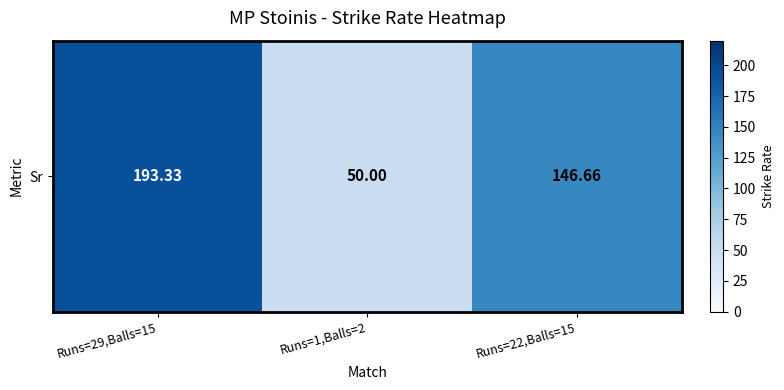

What is the change in value from Runs=29,Balls=15 to Runs=1,Balls=2?

-143.3